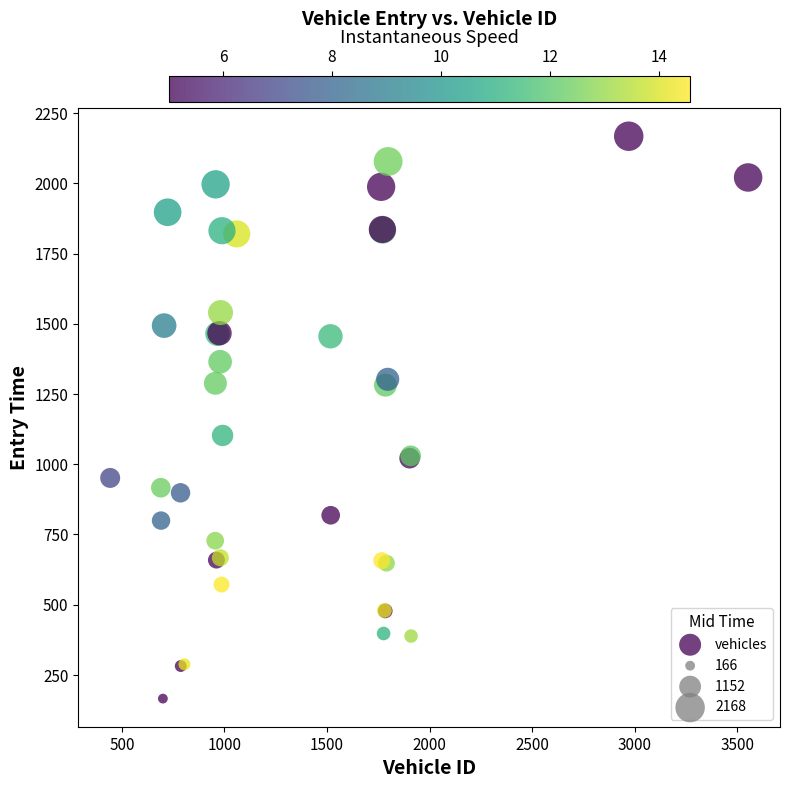

What Y value in the scatter plot is closest to 1166?

1102.4